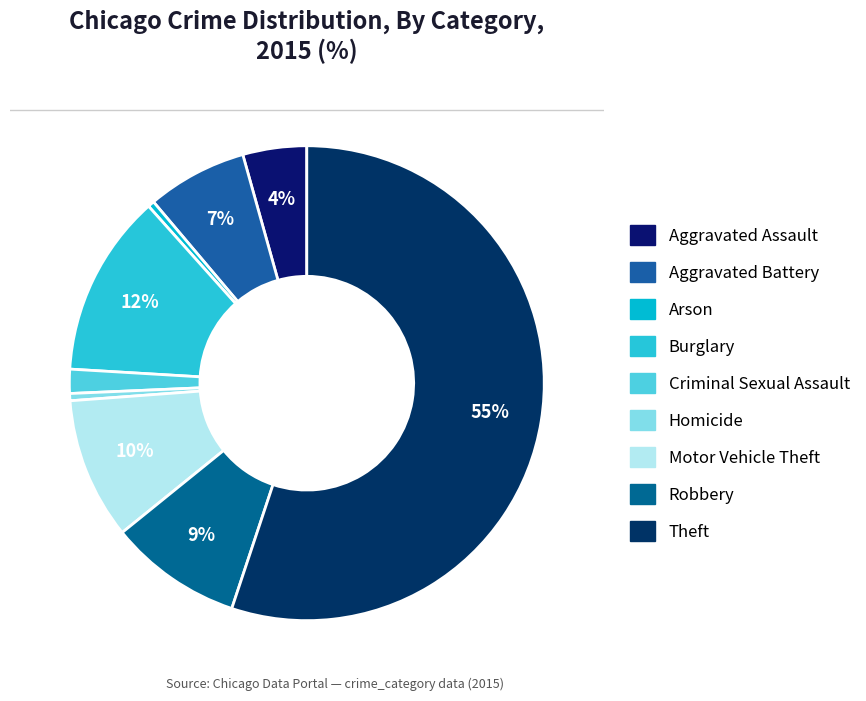

Which category has the biggest portion of the pie?

Theft